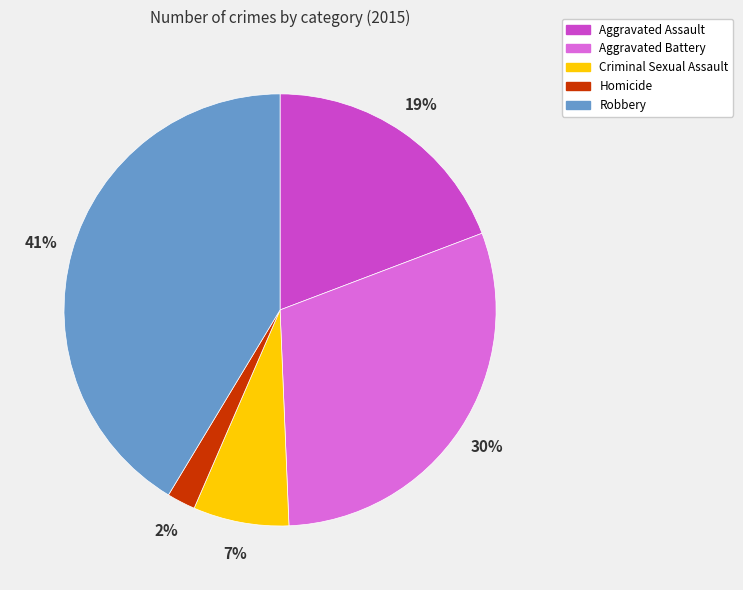

Between Robbery and Homicide, which is larger?

Robbery